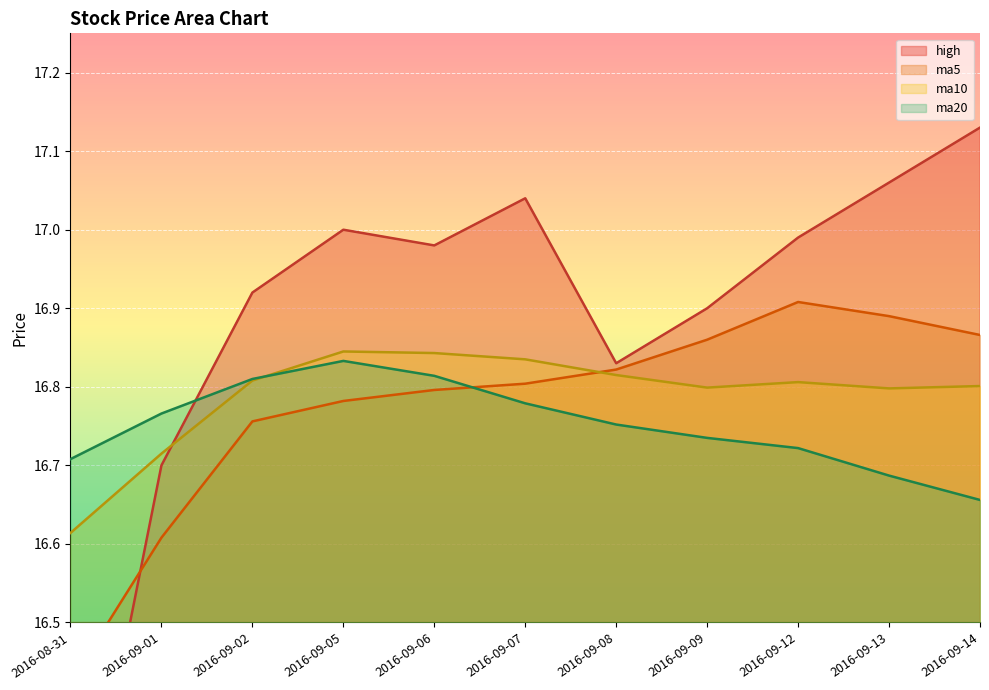

What is the smallest value displayed?

16.1